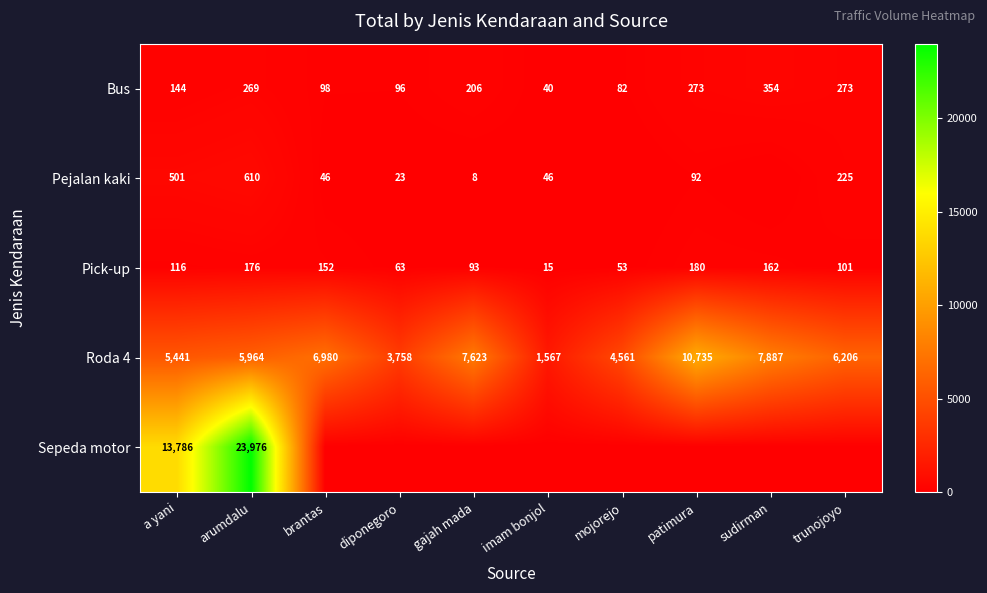

At arumdalu, list the series in order from smallest to largest.

Pick-up, Bus, Pejalan kaki, Roda 4, Sepeda motor